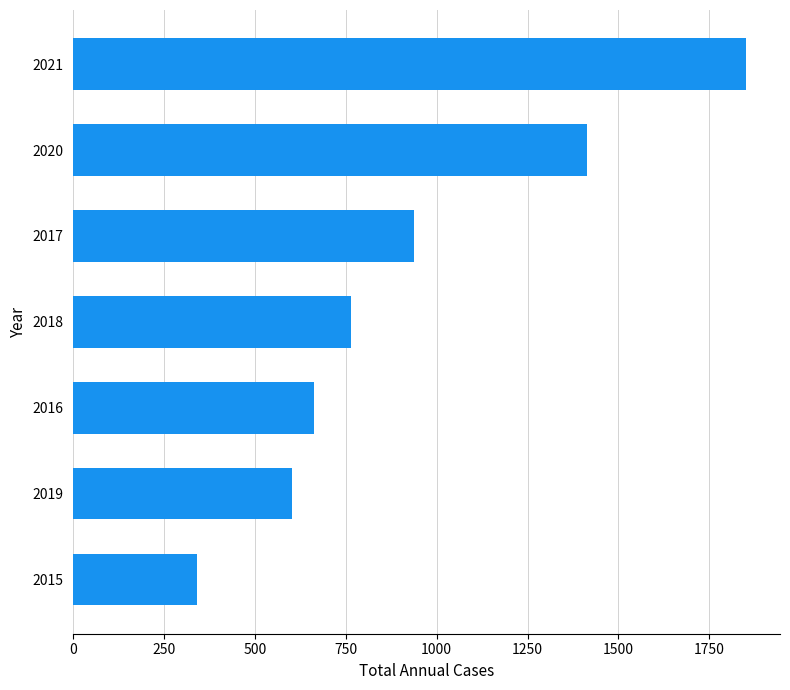

At which category does the chart reach its minimum across all series?

2015